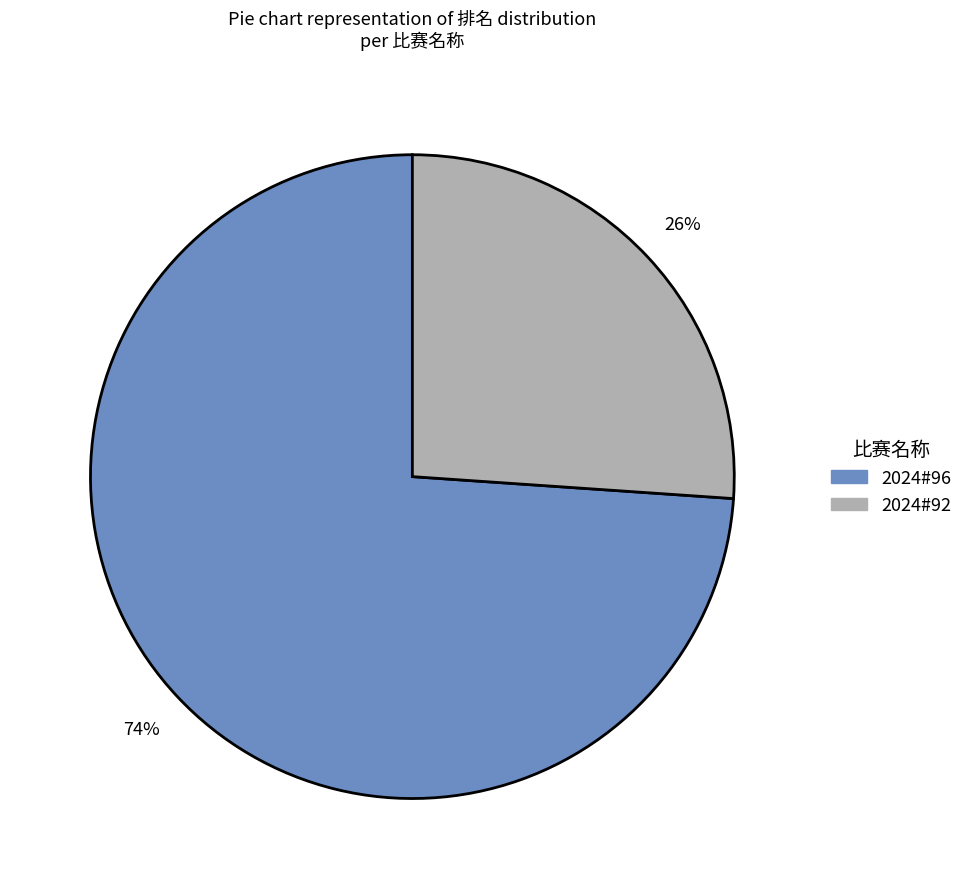

Is it true that 2024#96 is 74% of the pie?

True